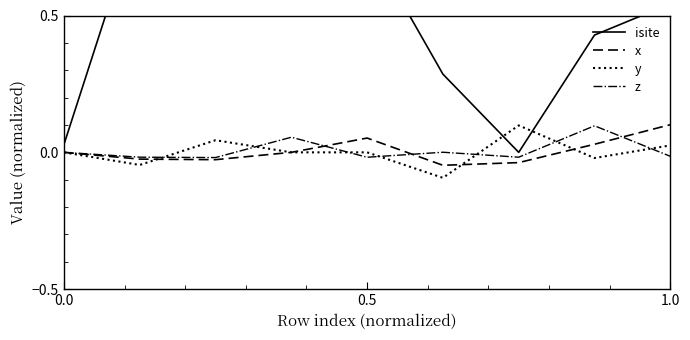

True or false: x has a value of 0.1 at 1.0.

True